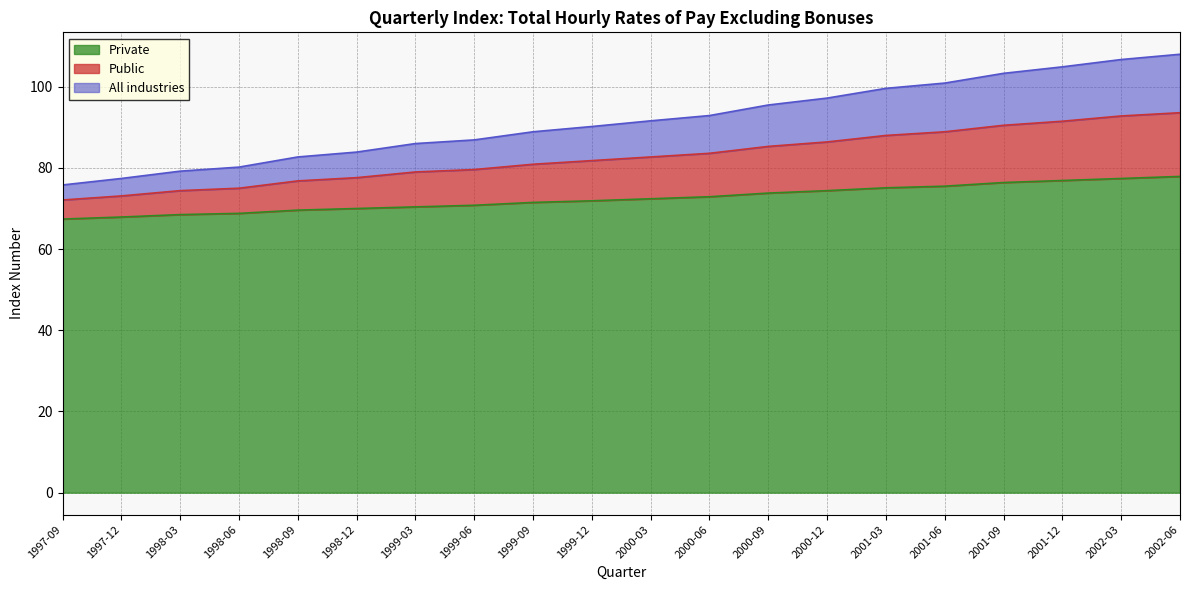

What is the total value across all series at 2000-03?

246.7